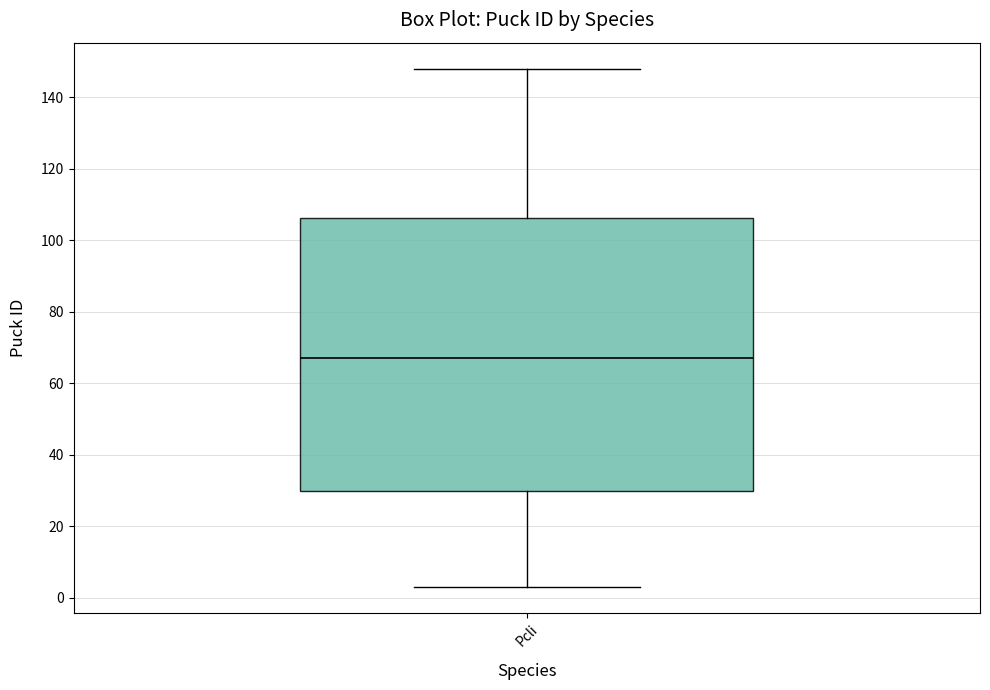

Transcribe this box plot: give where the median line is, the range the box spans, and where the two whiskers end, as read against the y-axis. The values are not printed on the chart, so give them approximately, as read against the axis.

median 68, box 30 to 106, whiskers 4 to 148